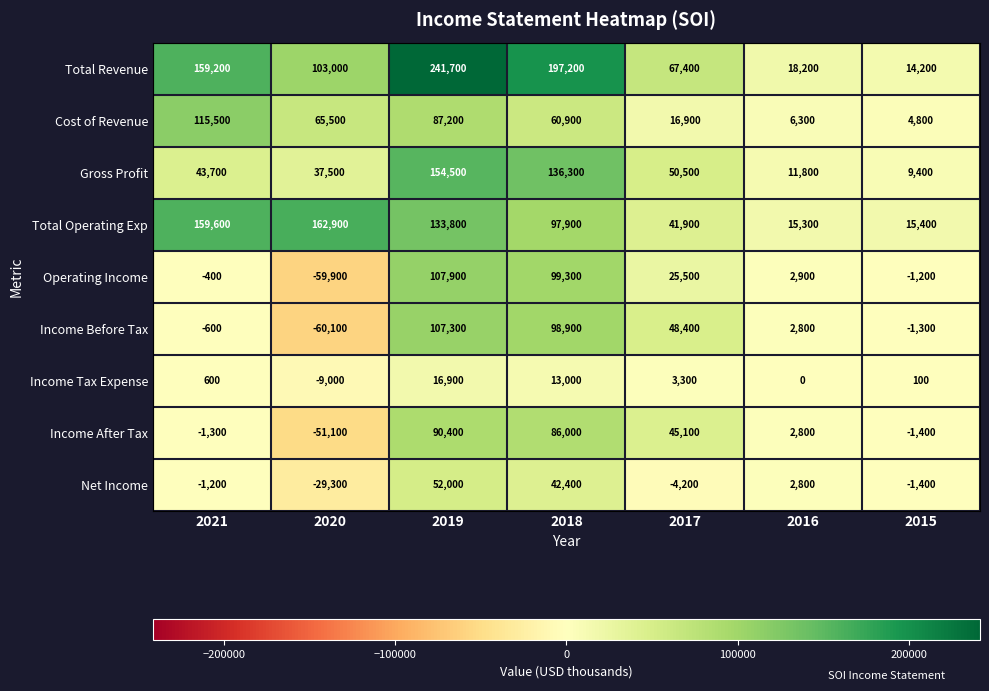

List the series in order of their peak value, lowest first.

Income Tax Expense, Net Income, Income After Tax, Income Before Tax, Operating Income, Cost of Revenue, Gross Profit, Total Operating Exp, Total Revenue